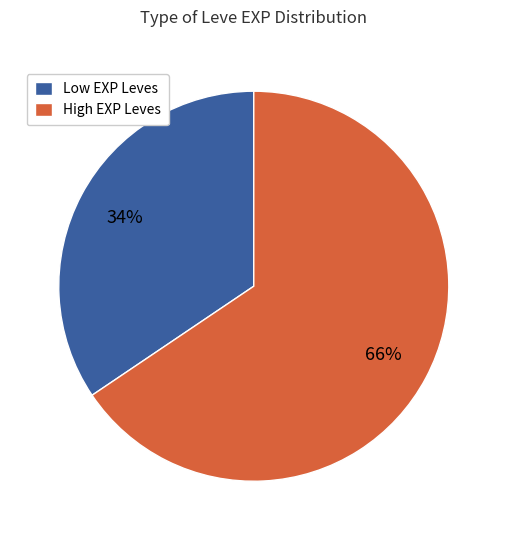

Rank the categories by value from highest to lowest.

High EXP Leves, Low EXP Leves